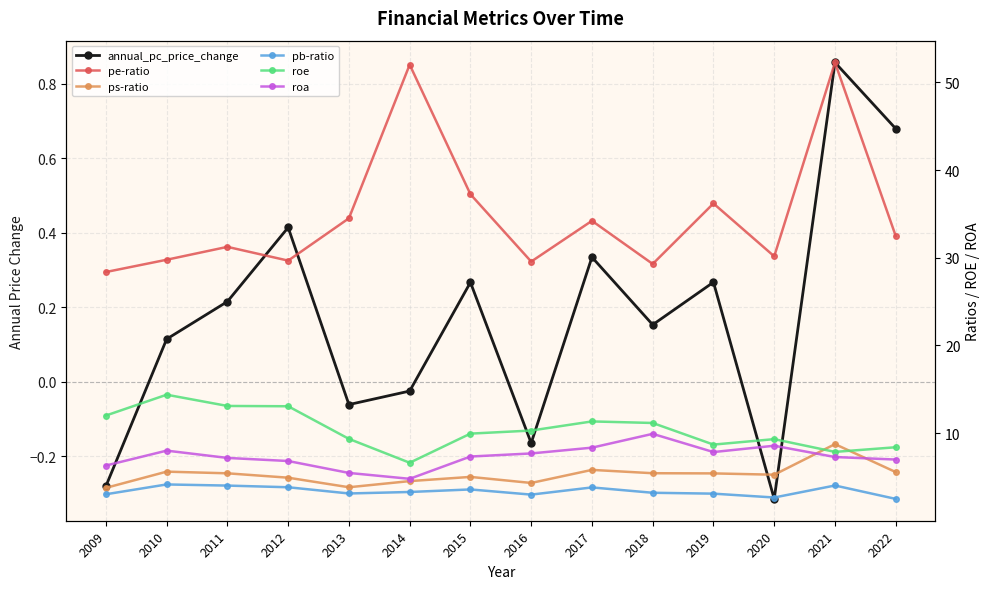

Is this an area chart (filled region under the line)?

No